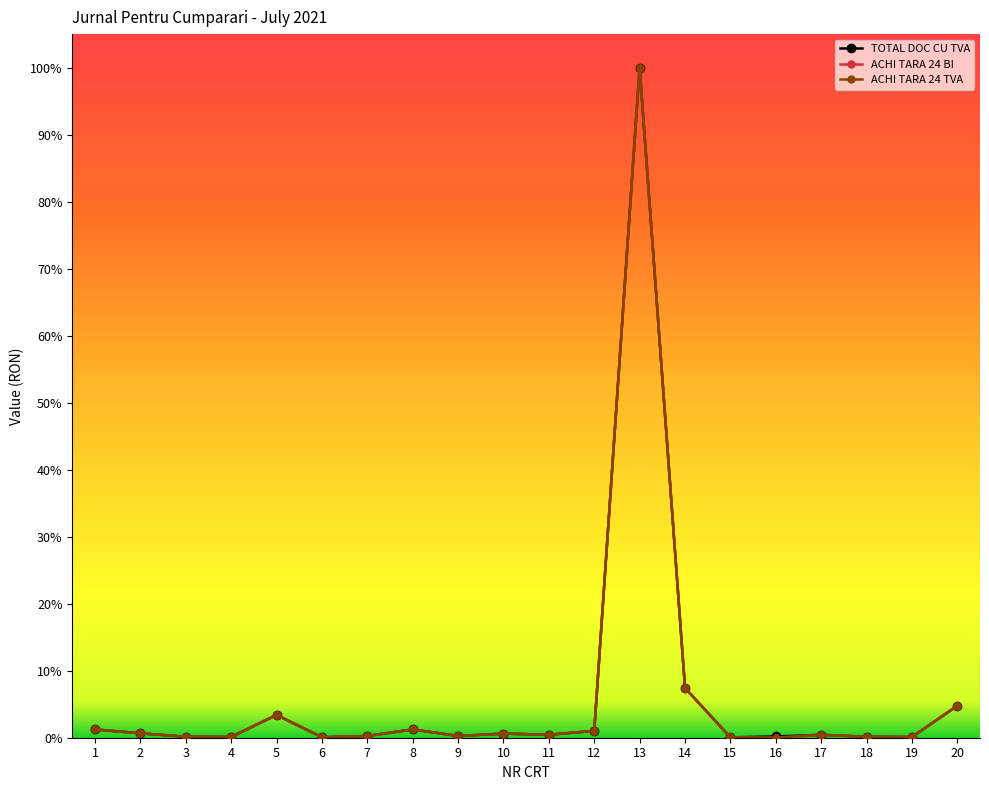

Where is TOTAL DOC CU TVA nearest to the value 50?

14